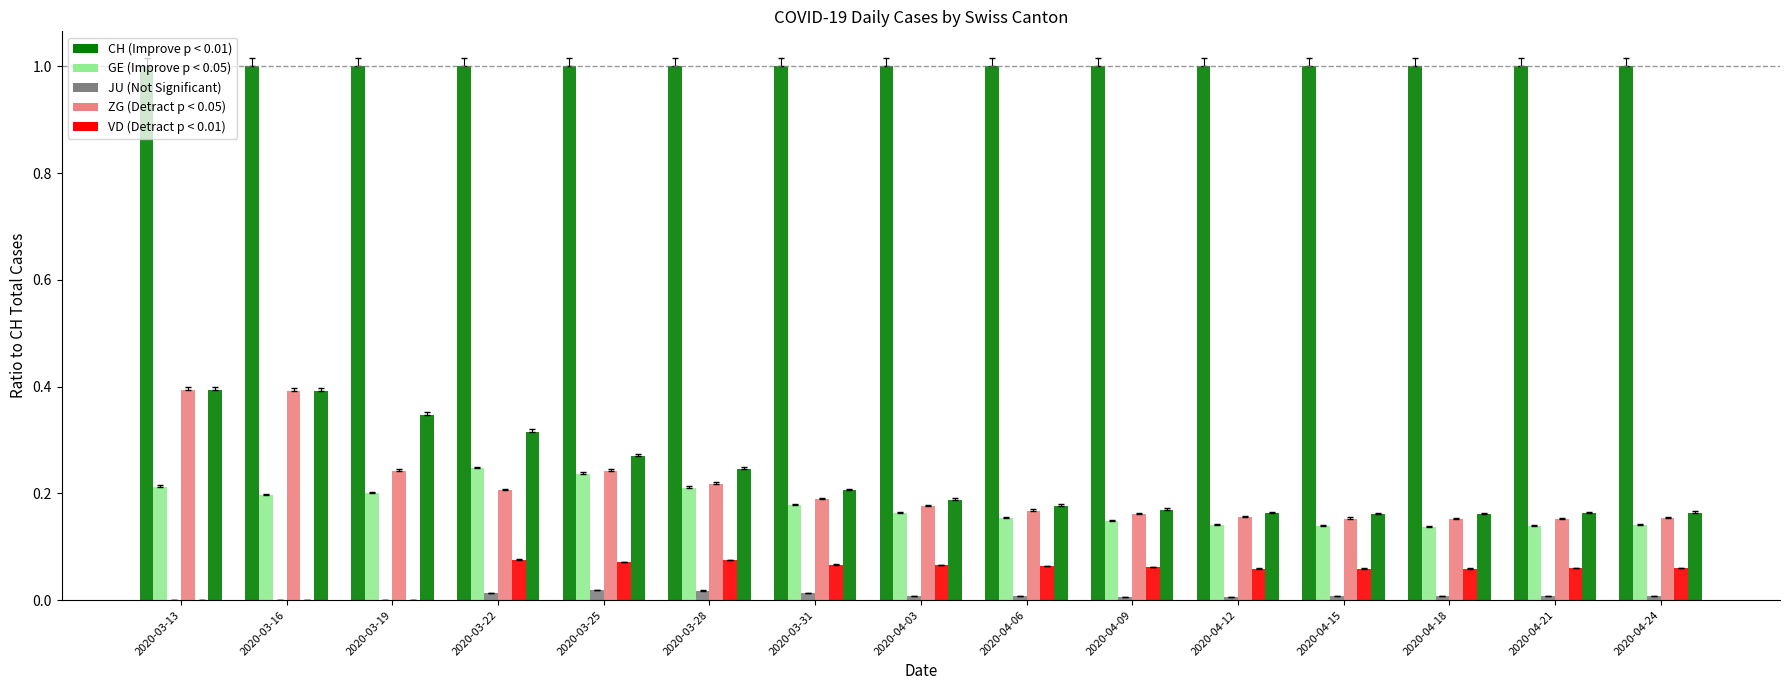

Are the bars horizontal?

No